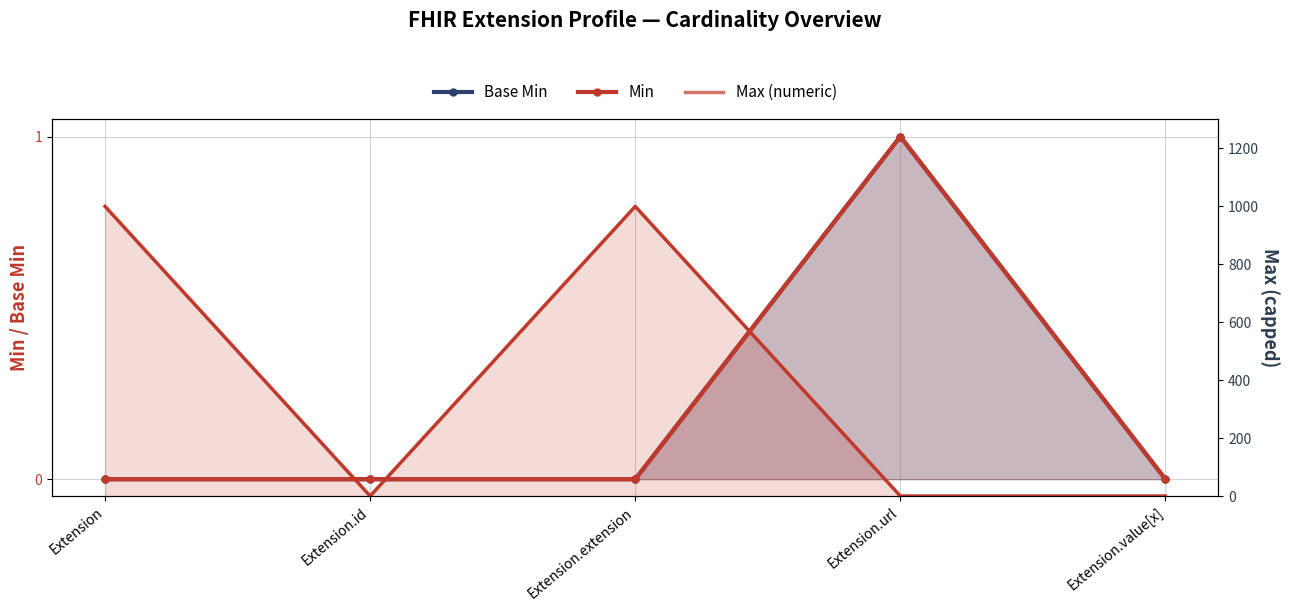

True or false: Min and Base Min intersect in this chart.

False